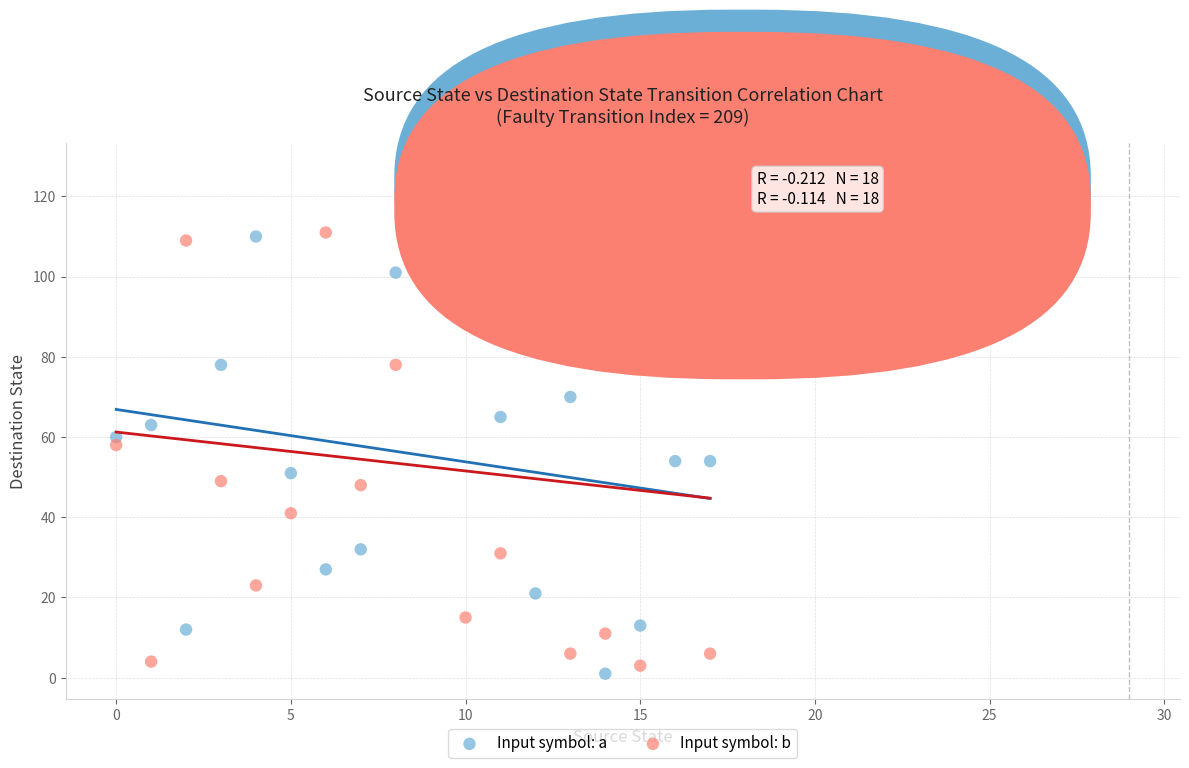

Across all data points, what is the range of Y values (max minus min)?

126